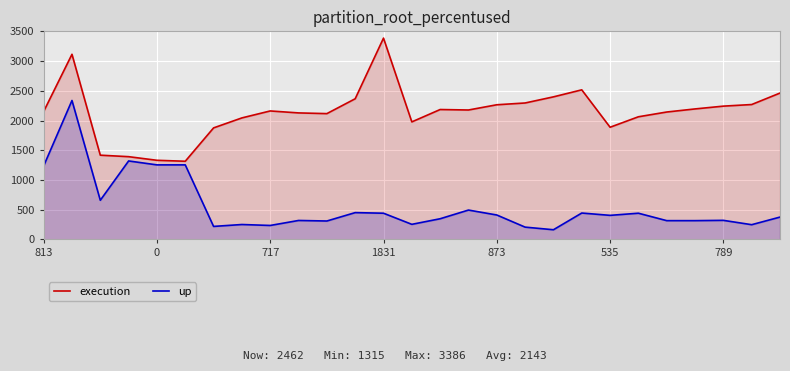

Read the execution value at 789, to the nearest 50.

2250